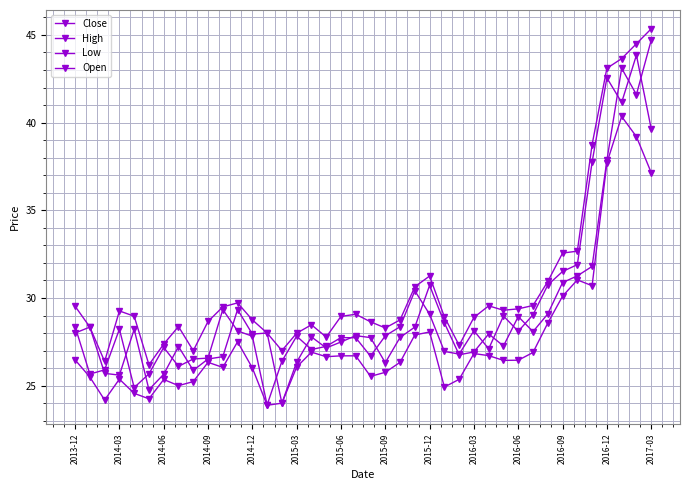

How many lines are shown in the chart?

4